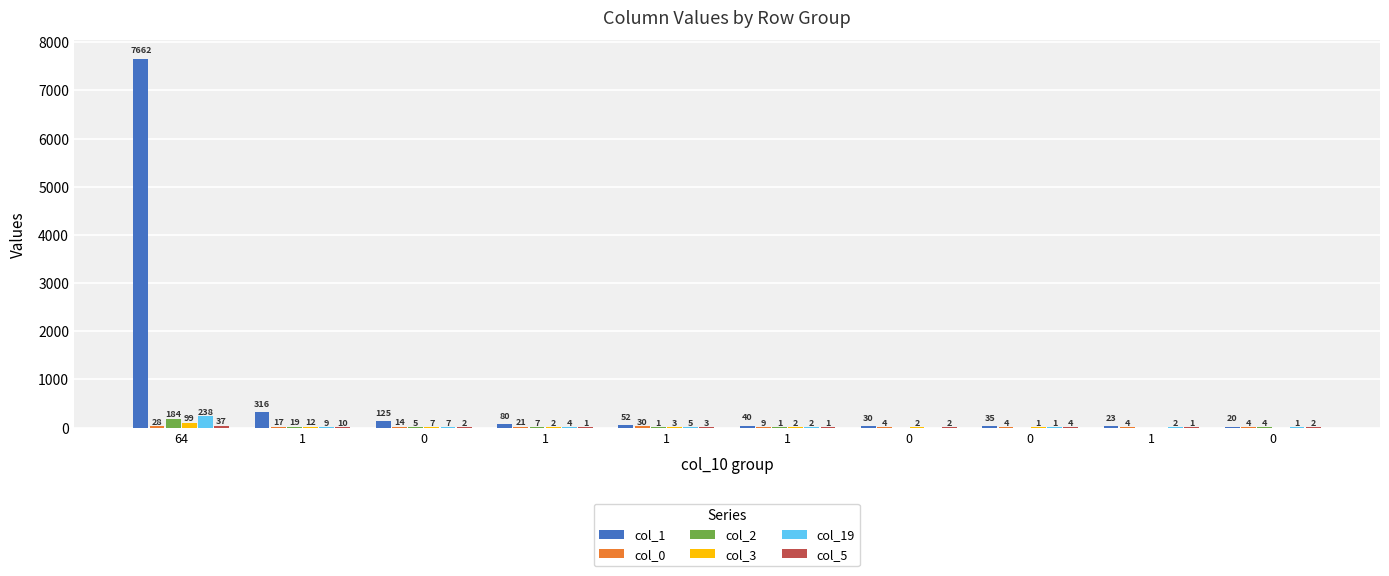

Reading left to right, extract all data points from this chart.

col_1: 7662	316	125	80	52	40	30	35	23	20
col_0: 28	17	14	21	30	9	4	4	4	4
col_2: 184	19	5	7	1	1	0	0	0	4
col_3: 99	12	7	2	3	2	2	1	0	0
col_19: 238	9	7	4	5	2	0	1	2	1
col_5: 37	10	2	1	3	1	2	4	1	2